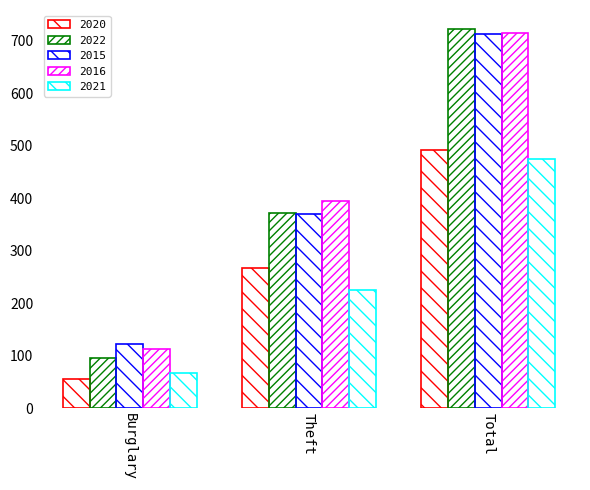

How many groups of bars are there?

3